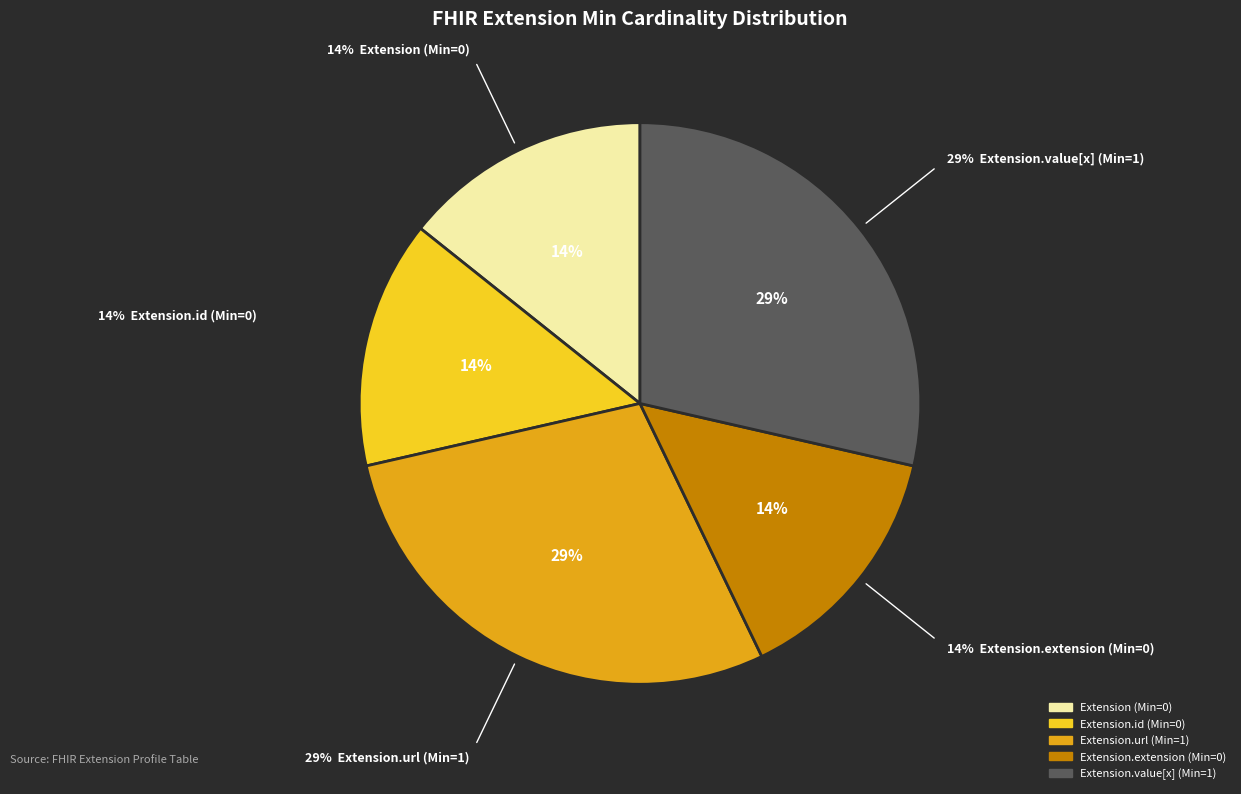

Does any single category account for the majority?

No